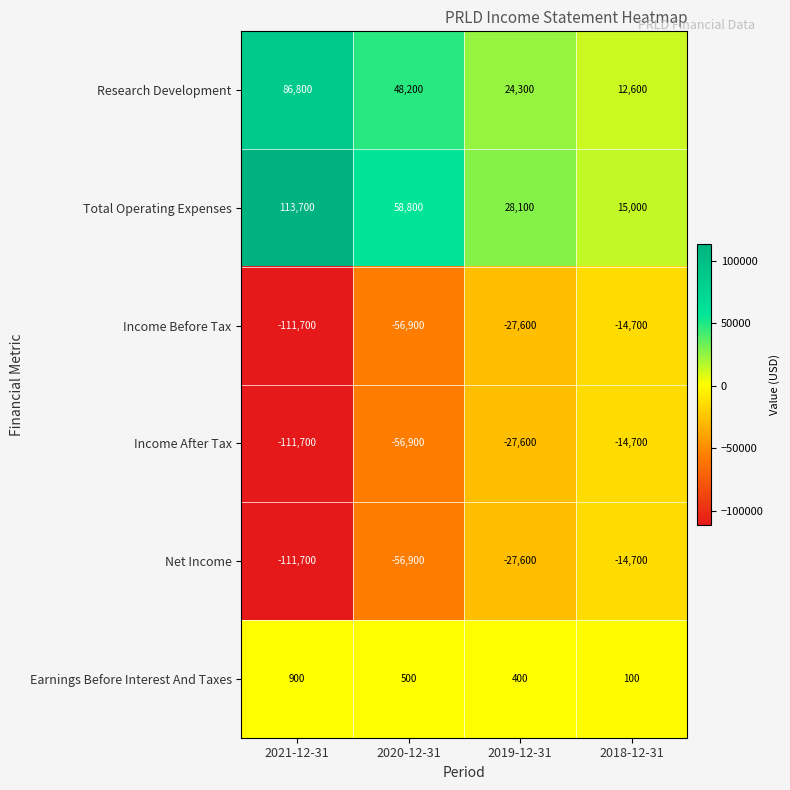

How many data points in Income After Tax are above -27600?

1